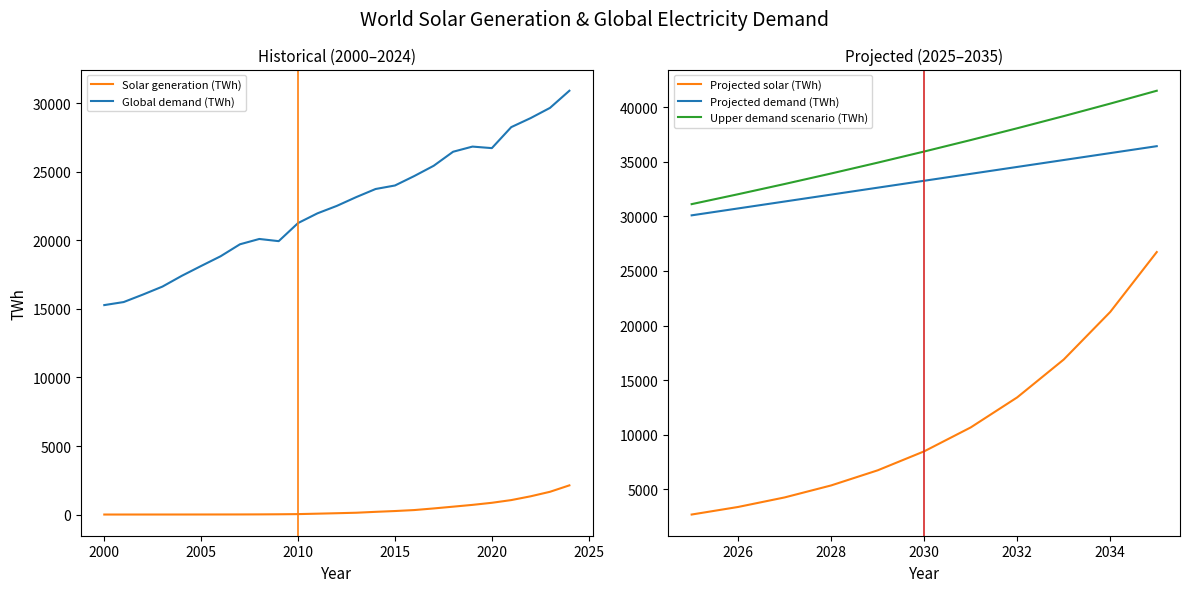

Which category has the highest value in the Solar generation (TWh) series?

2024